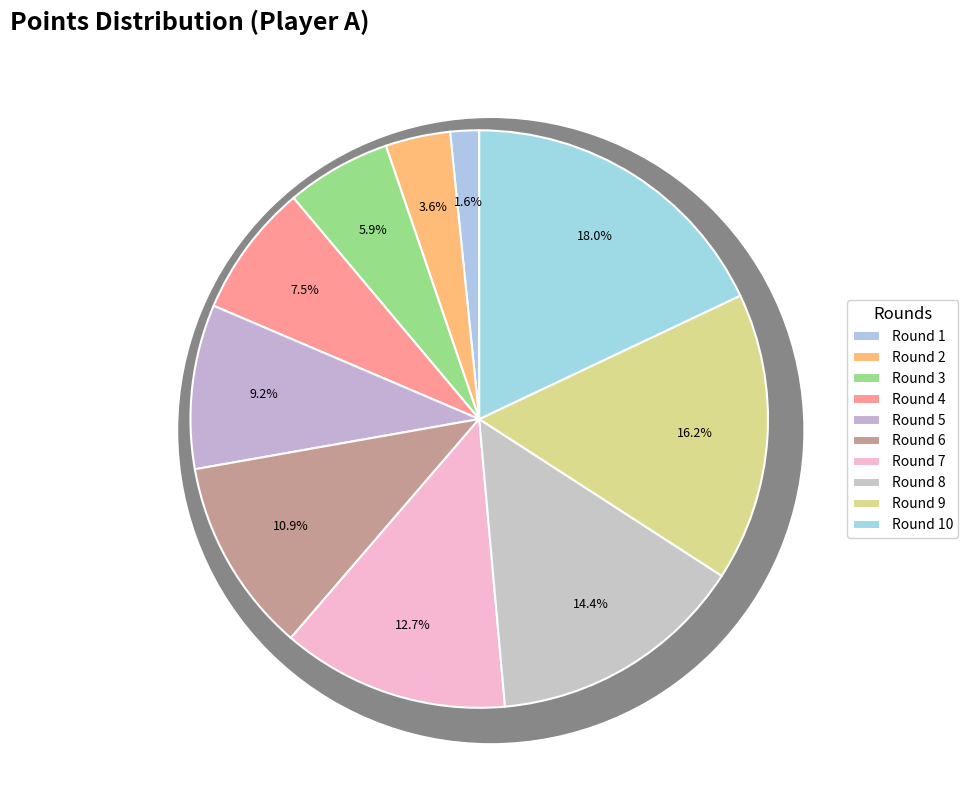

Is it true that Round 10 is 18% of the pie?

True